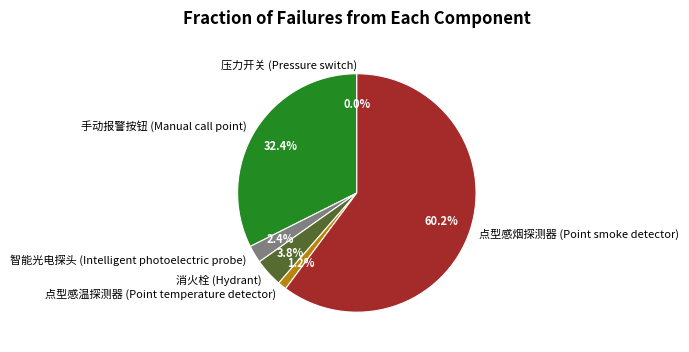

The 点型感烟探测器 (Point smoke detector) slice represents 60% of the pie. True or false?

True